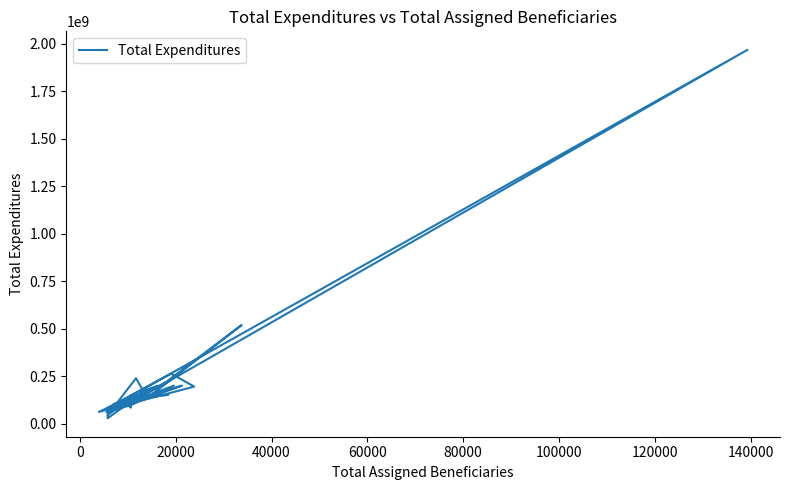

How many distinct data groups are displayed?

1